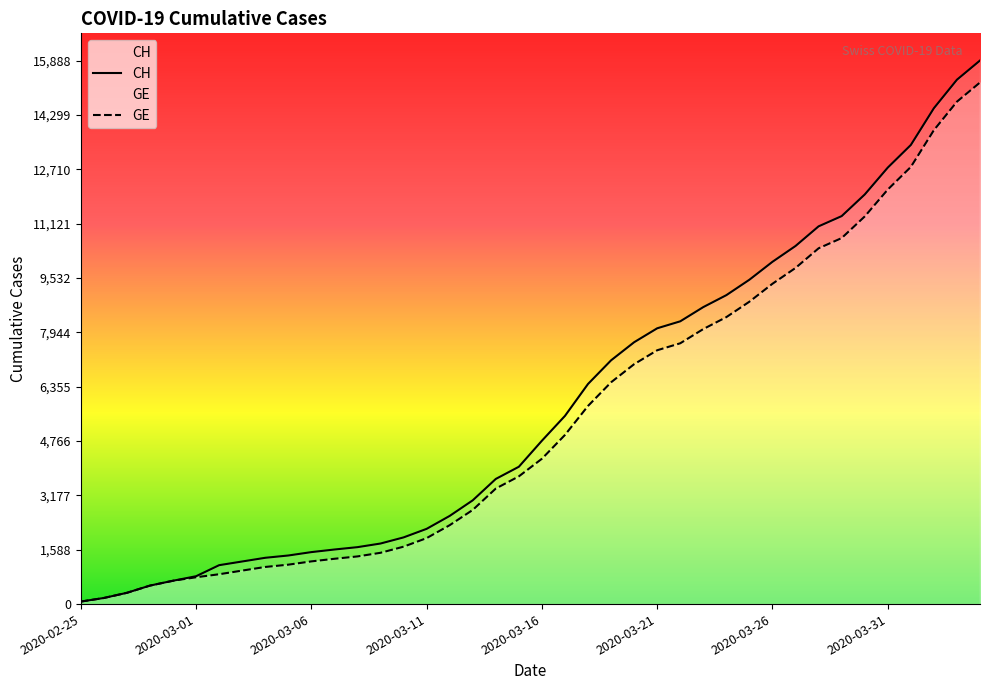

Reading right to left, what are all the values shown in this chart?

CH: 15888	15327	14494	13419	12758	11971	11340	11041	10467	10005	9481	9030	8681	8265	8061	7654	7125	6434	5501	4775	4014	3658	3033	2577	2199	1949	1770	1664	1595	1519	1420	1353	1245	1137	814	682	540	329	178	73
GE: 15246	14685	13852	12777	12116	11329	10698	10399	9825	9363	8839	8388	8039	7623	7419	7012	6483	5792	4944	4248	3733	3377	2752	2306	1928	1678	1499	1393	1324	1248	1152	1085	979	872	784	682	540	329	178	73